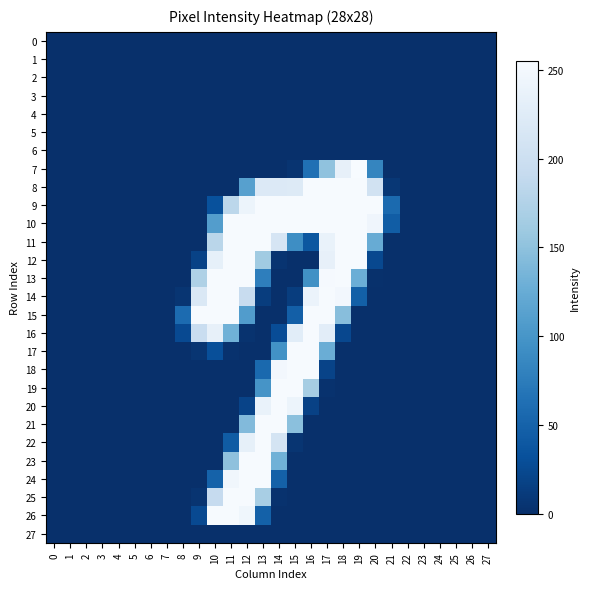

Which has a higher value, 6 or 1?

6